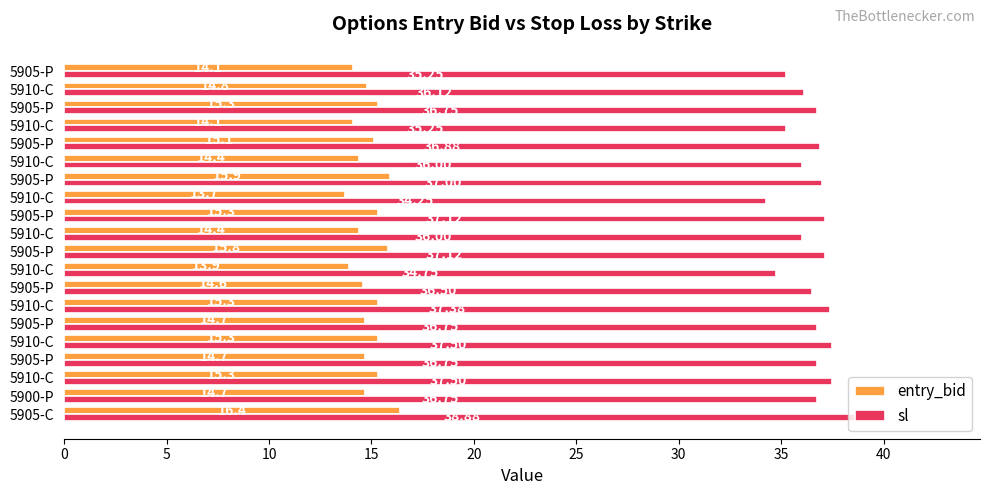

Rank the series by their maximum value, from highest to lowest.

sl, entry_bid